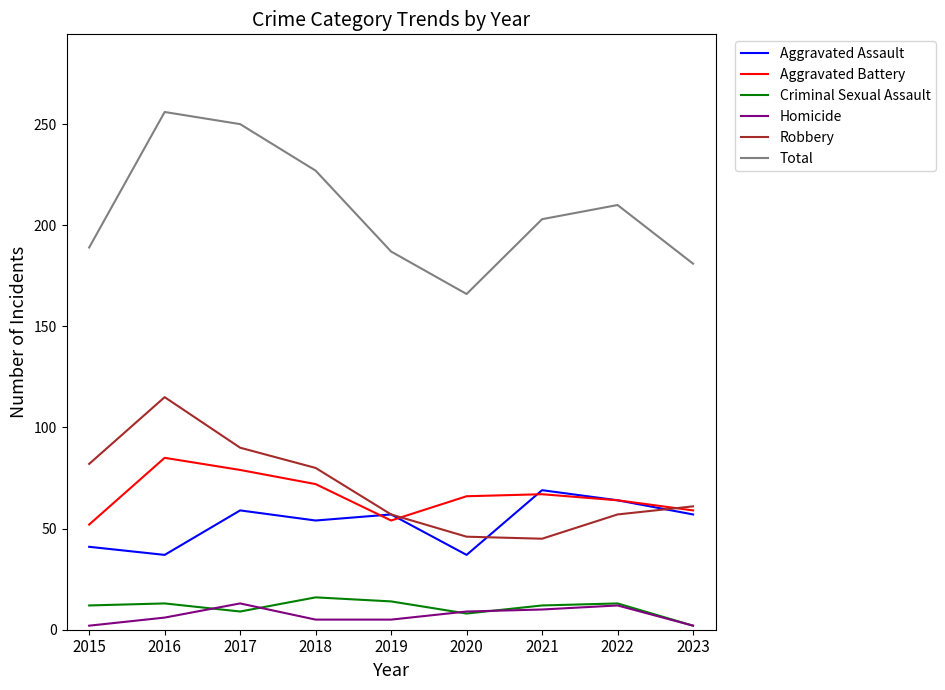

True or false: Aggravated Battery and Total cross at least once.

False